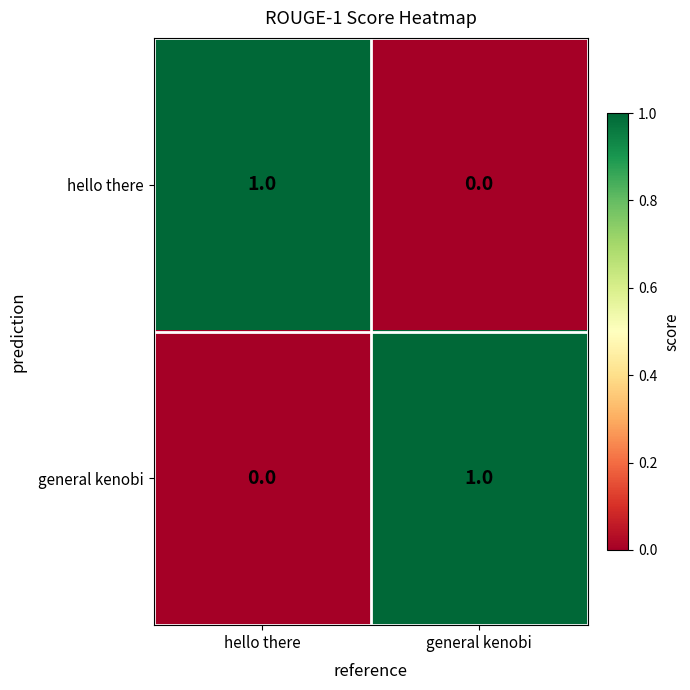

At how many categories does at least one series exceed 0?

2